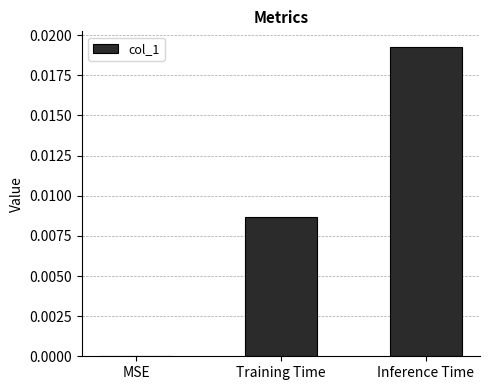

The chart shows a value of 0.0 at MSE. True or false?

True